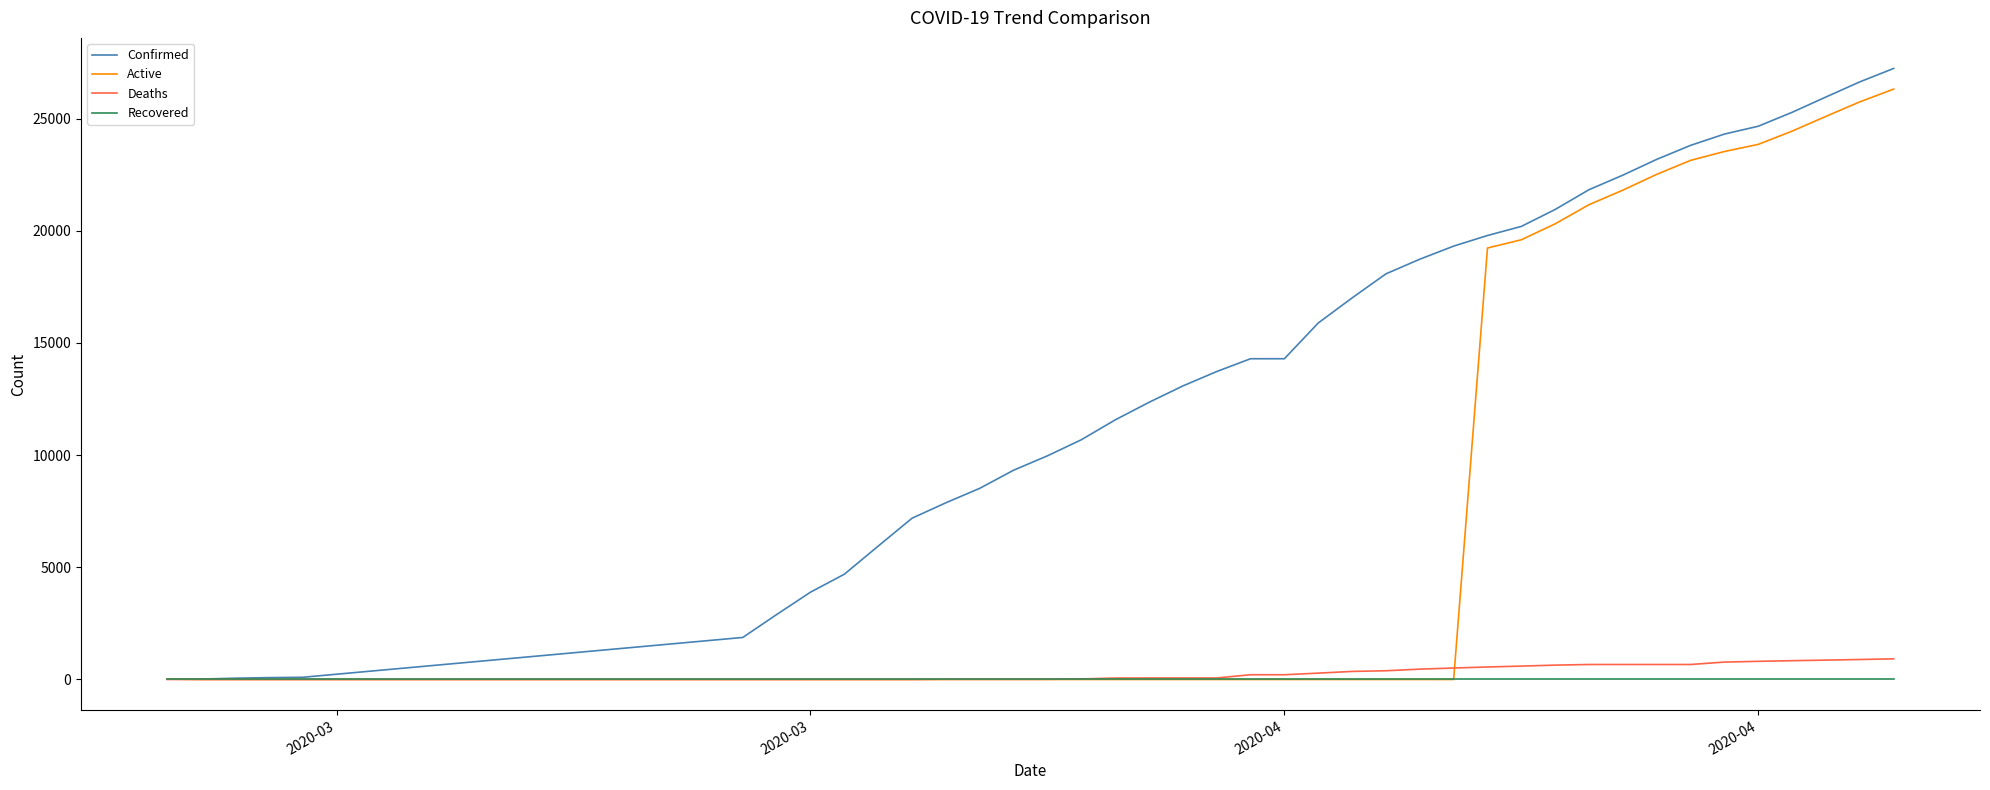

Which series has the largest total across all categories?

Confirmed